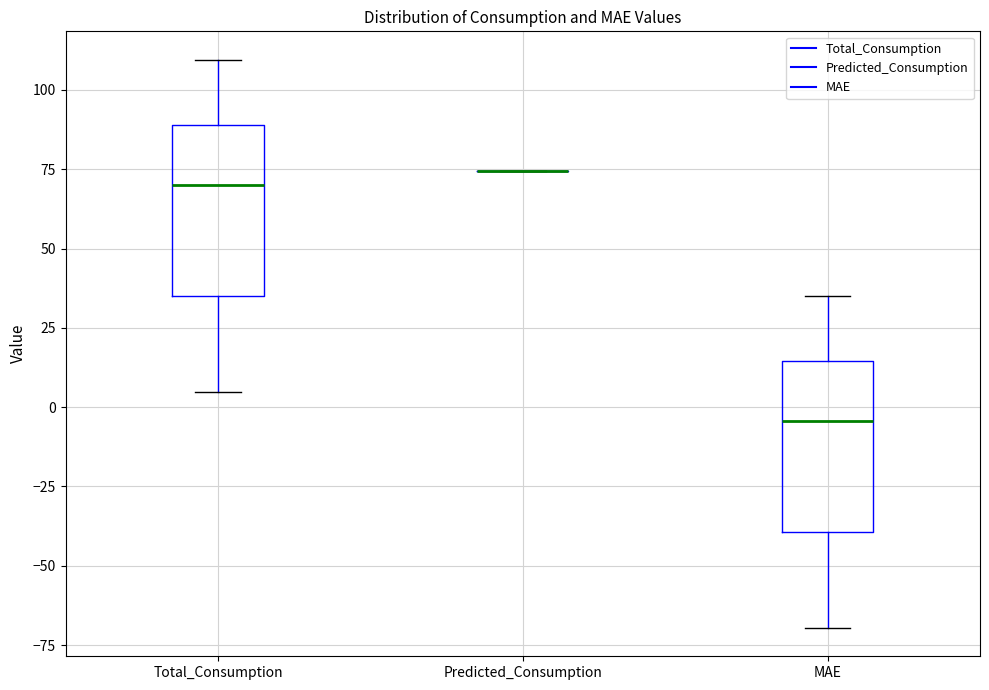

Where is the lower edge of the box for MAE on the y-axis? The values are not printed on the chart, so give them approximately, as read against the axis.

-40